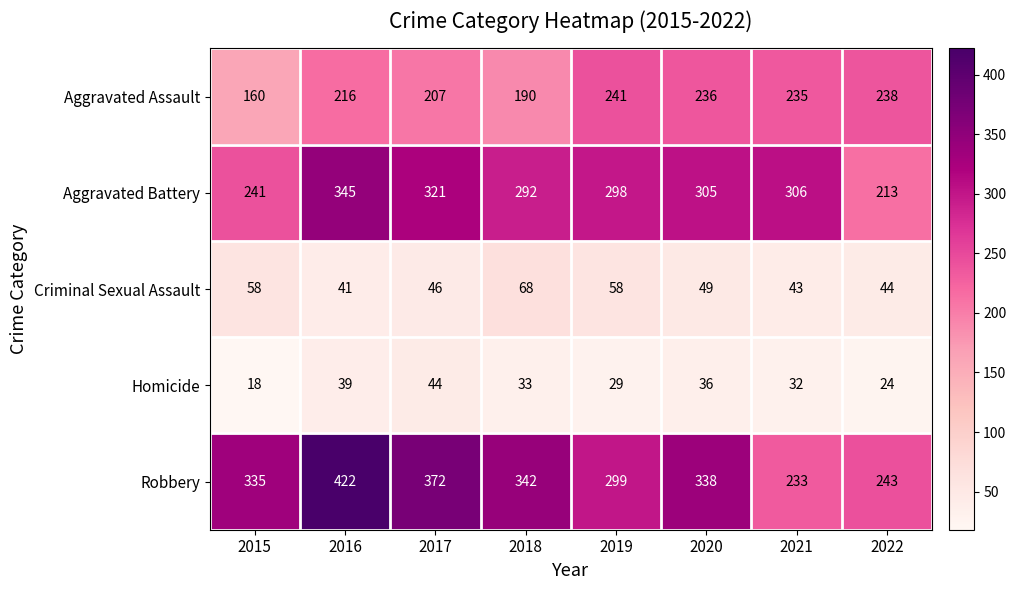

At which category is the sum across all series the highest?

2016